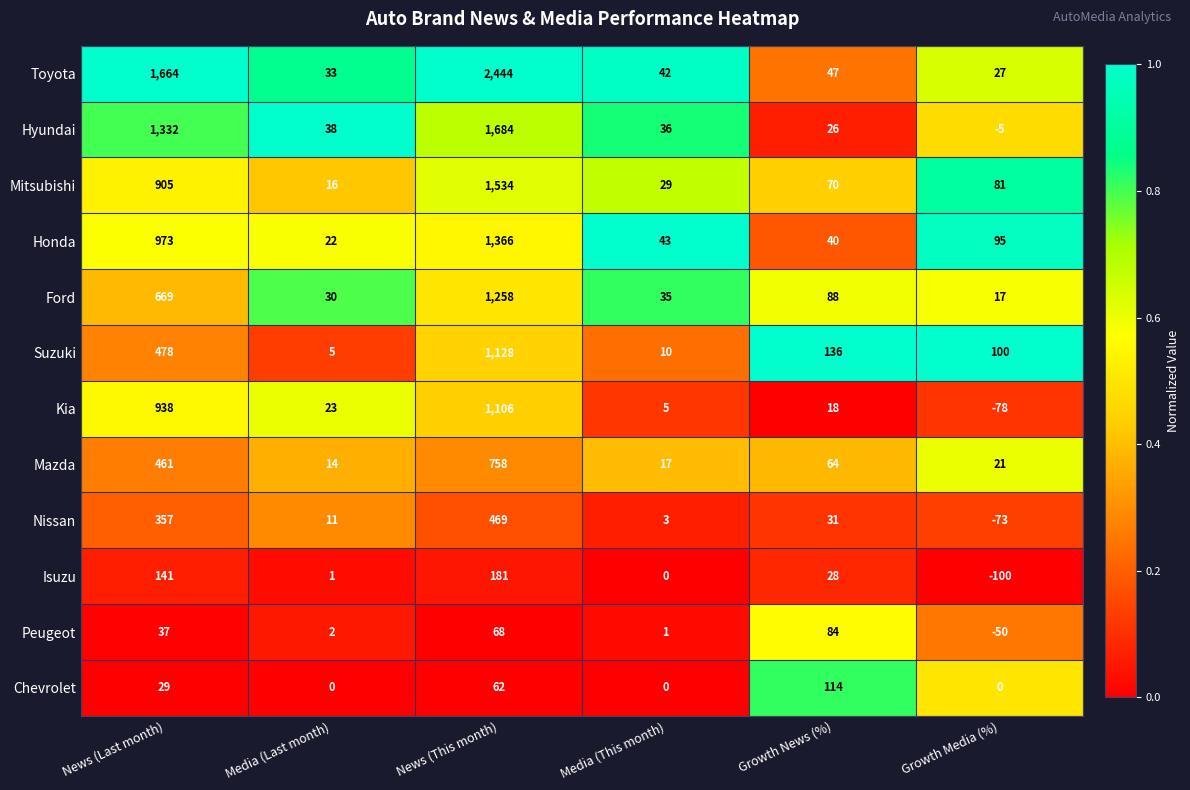

What is the spread (max minus min) of values at Growth News (%)?

118